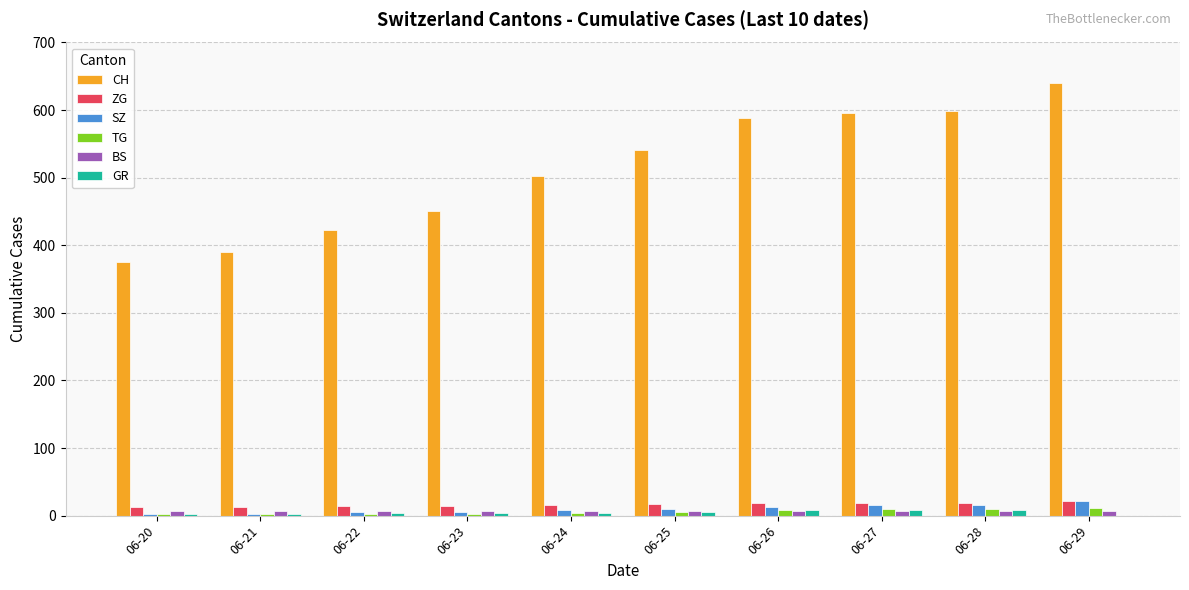

What is the sum of all ZG values?

165